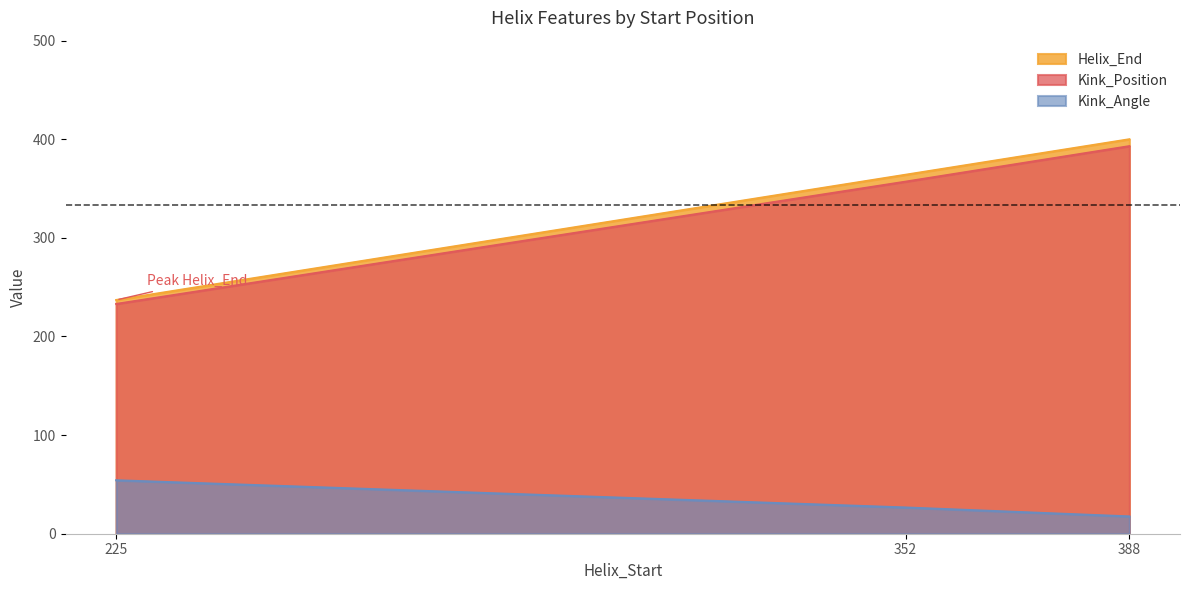

How many lines are shown in the chart?

3